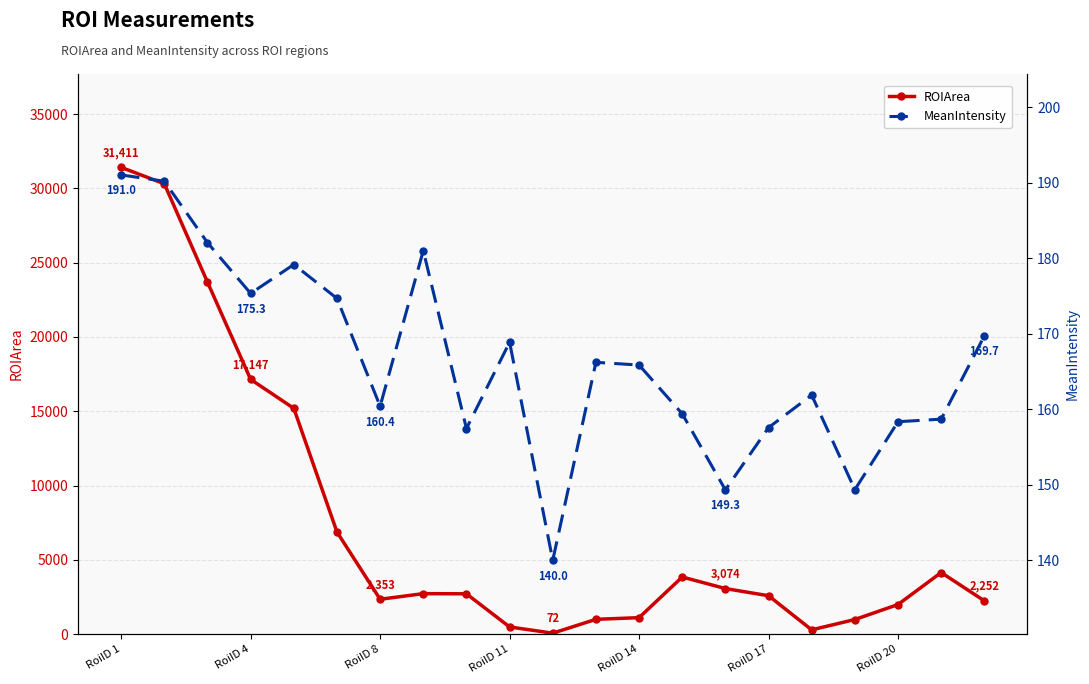

List the series in order of their overall mean, highest first.

ROIArea, MeanIntensity